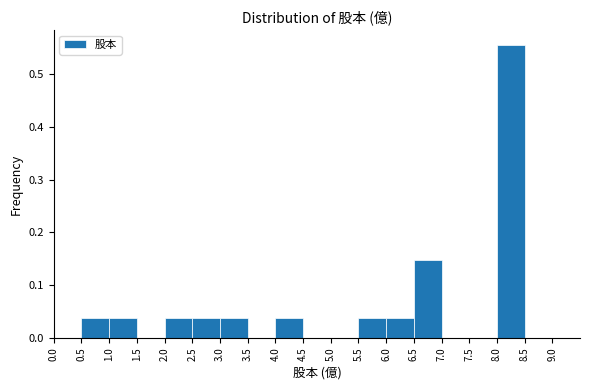

Which range on the x-axis has the tallest bar?

8.0 to 8.5